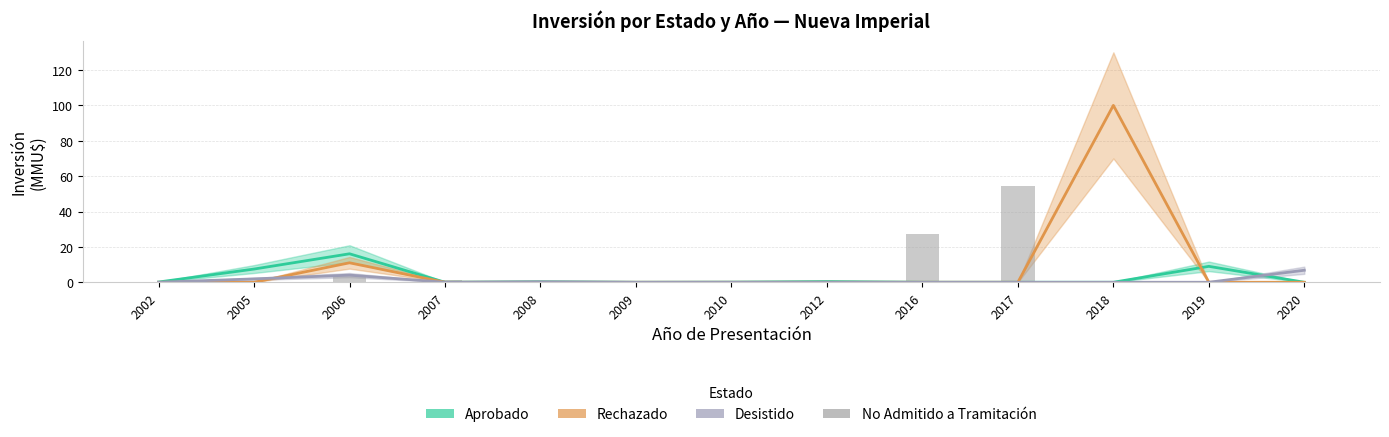

Which has a higher value, 2016 or 2007?

2007